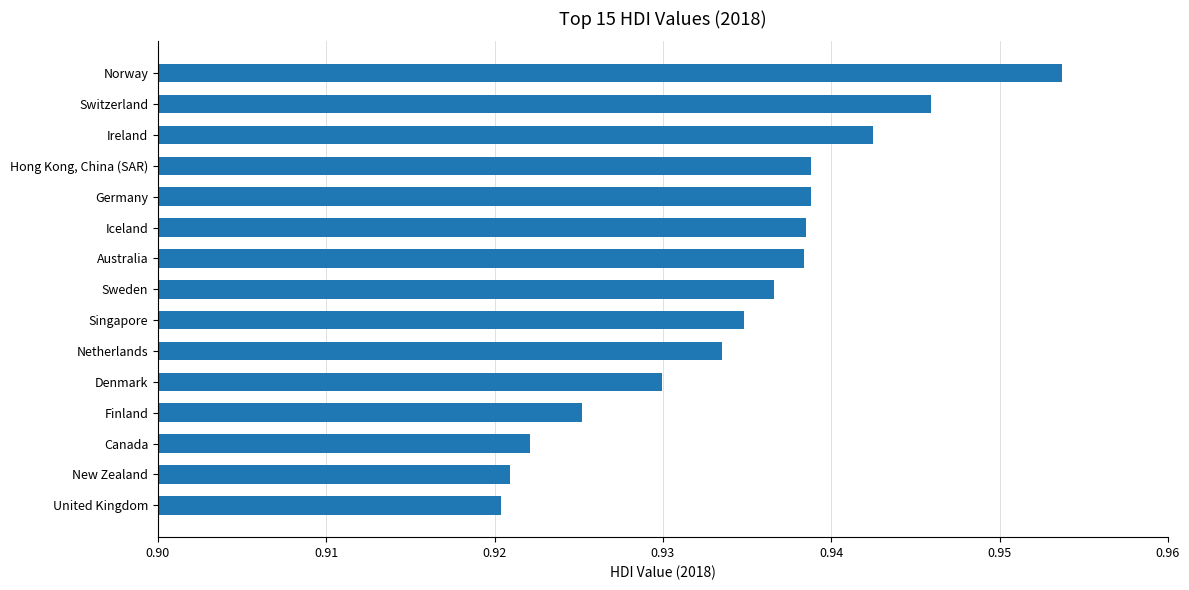

What is the sum of the values at Finland and Australia?

1.9